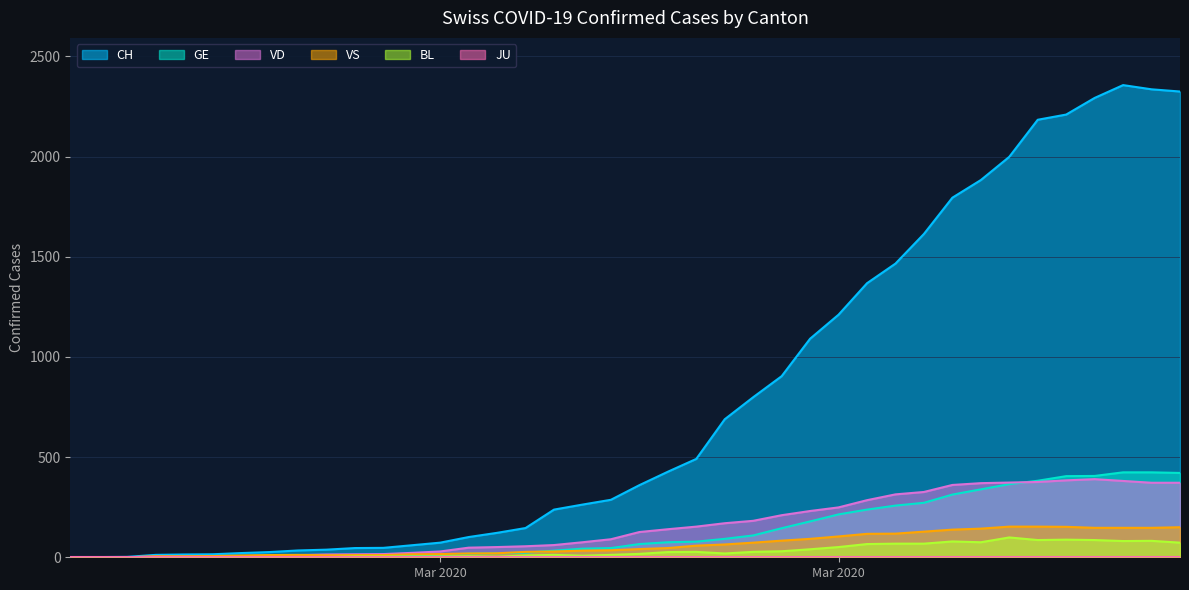

What position from the left is 2020-03-13?

18